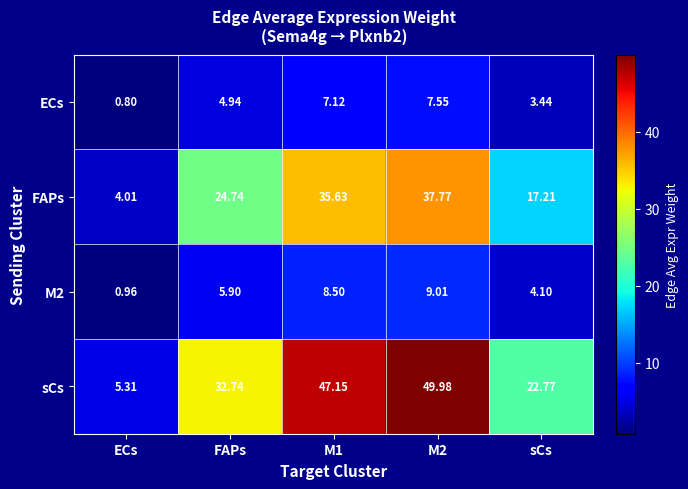

What is the smallest value displayed?

0.8